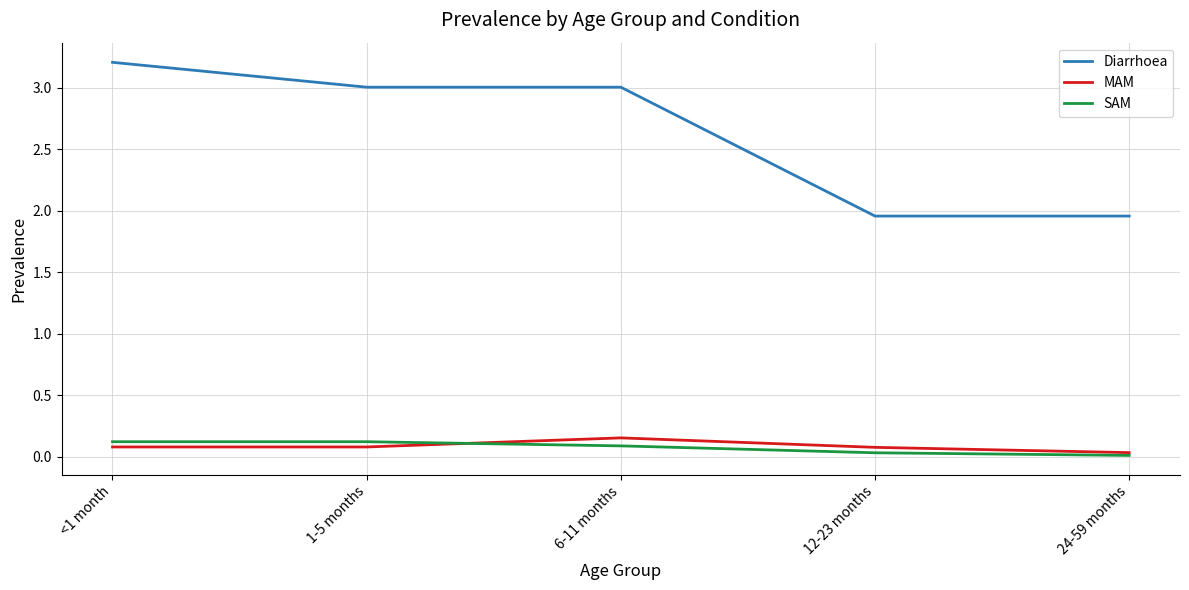

What is the sum of all SAM values?

0.4